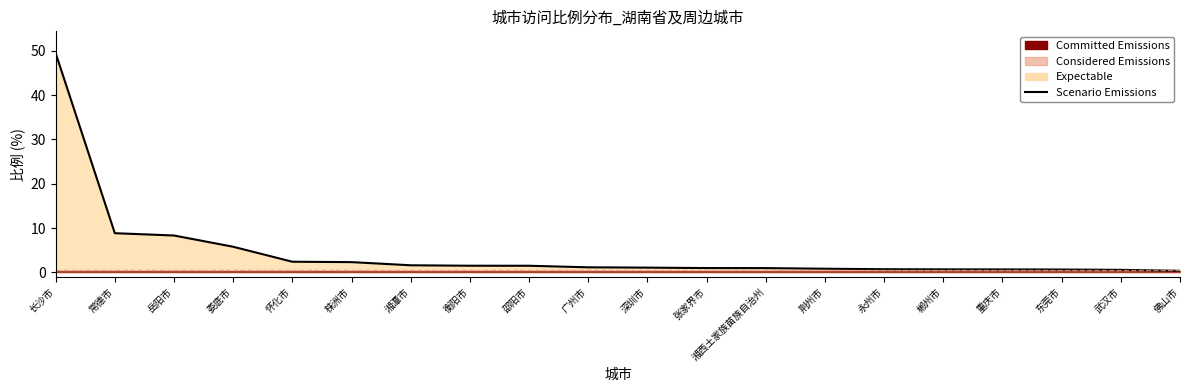

The chart shows a value of 15.6 at 常德市. True or false?

False